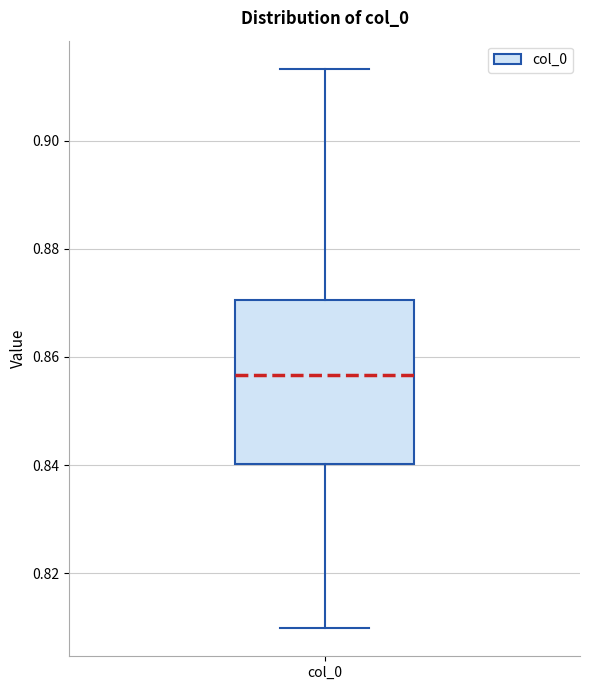

Where does the upper whisker of the box for col_0 end on the y-axis? The values are not printed on the chart, so give them approximately, as read against the axis.

0.914